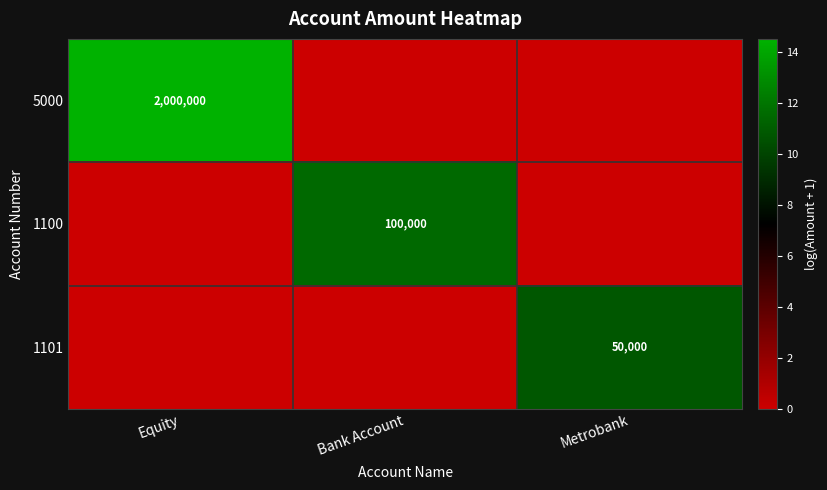

Is it true that 5000 equals 2000000 at Equity?

True